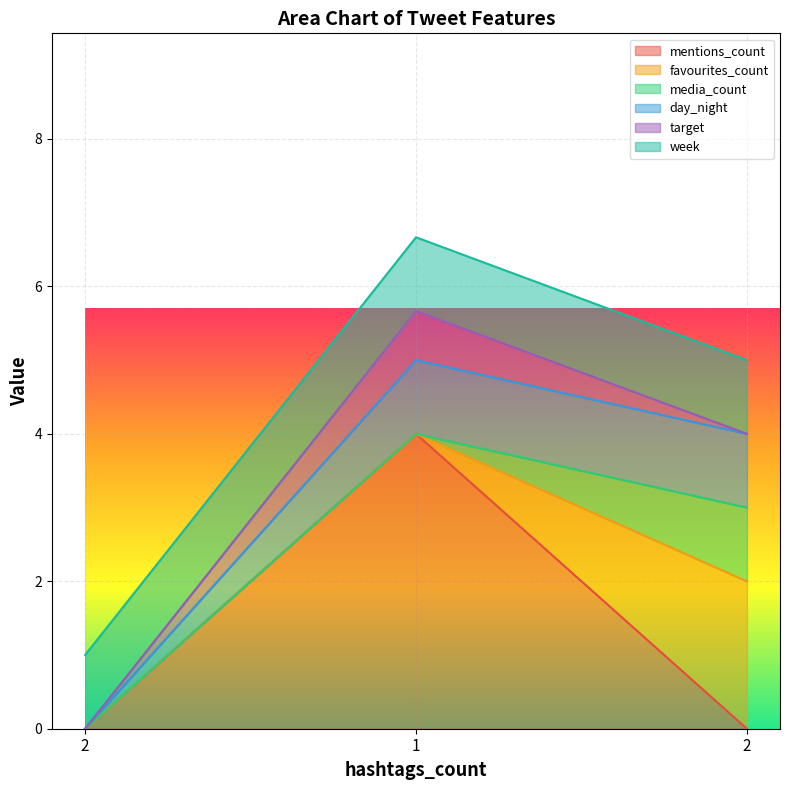

The day_night series shows 0.0 at 2. True or false?

True